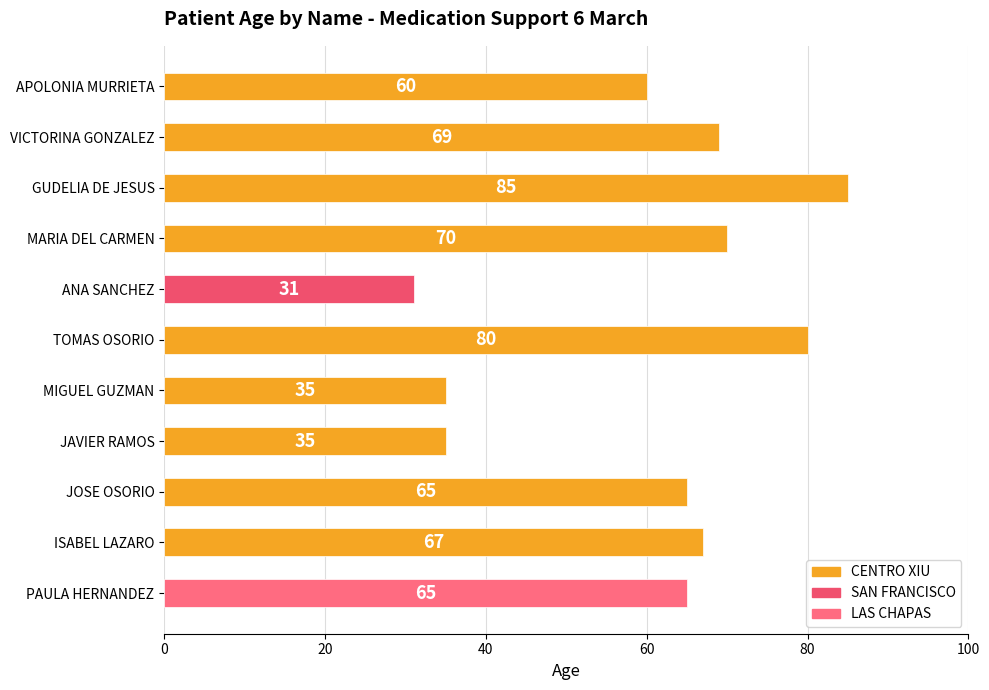

Reading top to bottom, list all the values displayed in this chart.

60	69	85	70	31	80	35	35	65	67	65